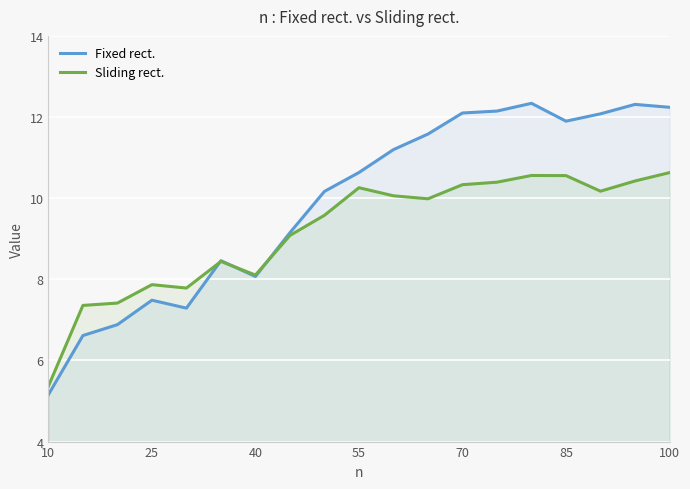

The Sliding rect. series shows 2.3 at 100. True or false?

False